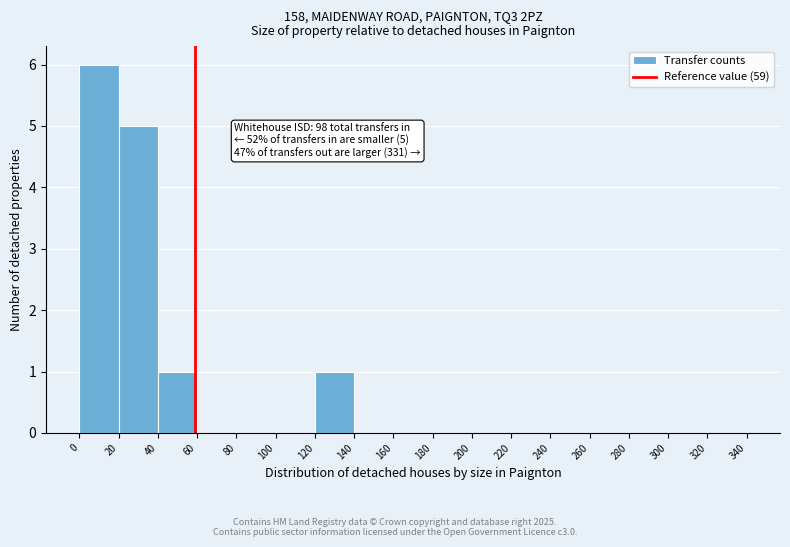

Over which range of the x-axis is the bar tallest?

0 to 20